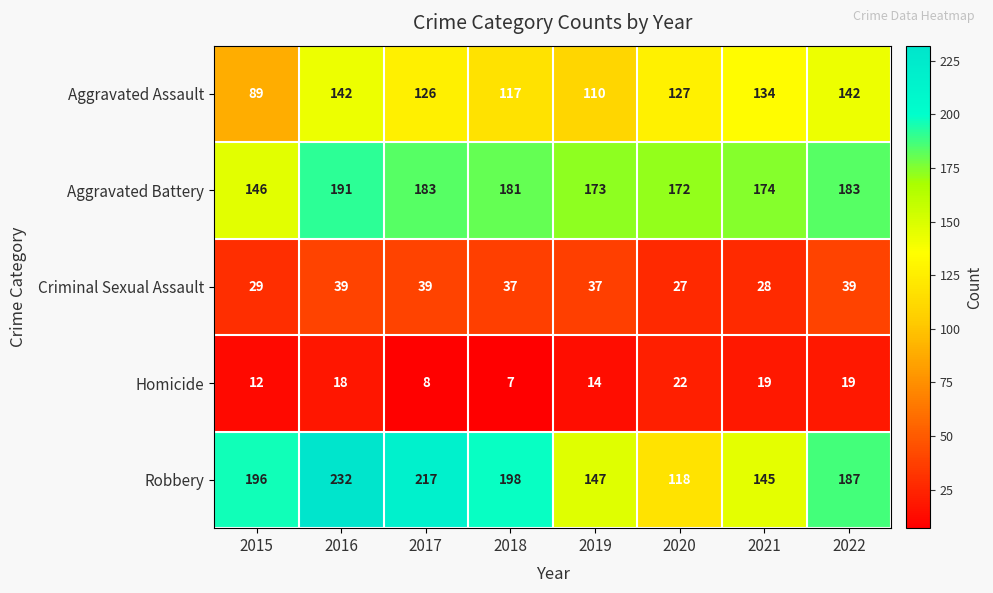

What is the approximate value of Homicide at 2016, to the nearest 5?

20